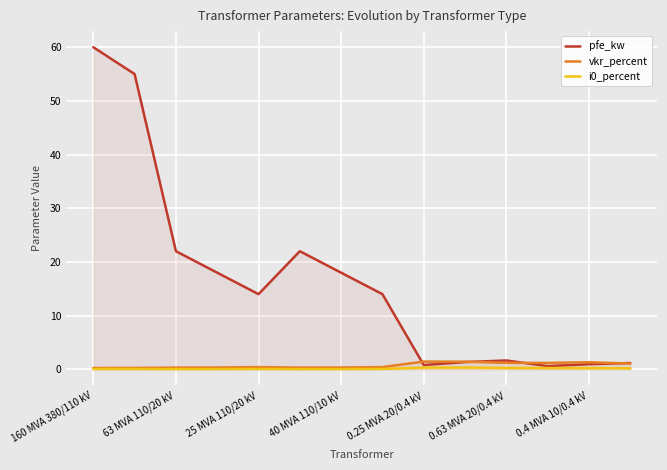

Rank the series by their maximum value, from lowest to highest.

i0_percent, vkr_percent, pfe_kw